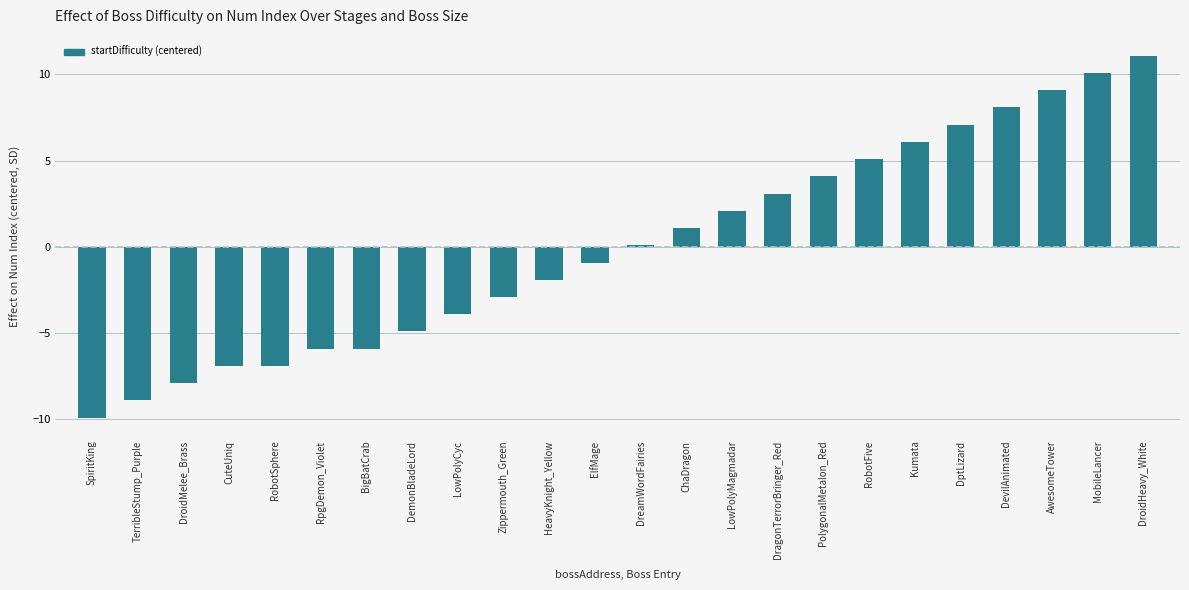

Reading right to left, list all the values displayed in this chart.

11.1	10.1	9.1	8.1	7.1	6.1	5.1	4.1	3.1	2.1	1.1	0.1	-0.9	-1.9	-2.9	-3.9	-4.9	-5.9	-5.9	-6.9	-6.9	-7.9	-8.9	-9.9